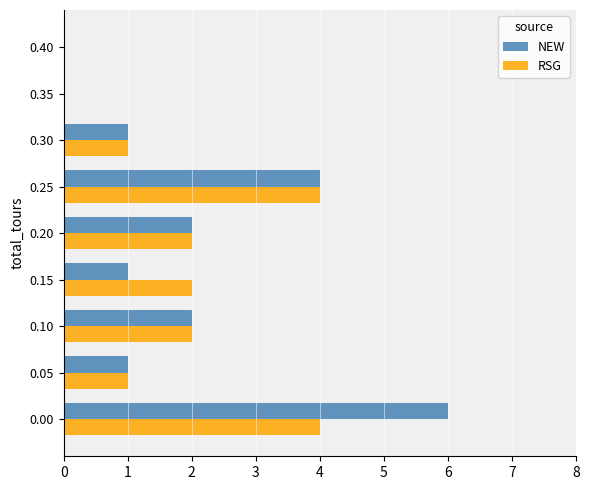

Is it true that NEW equals 4 at 0.25?

True